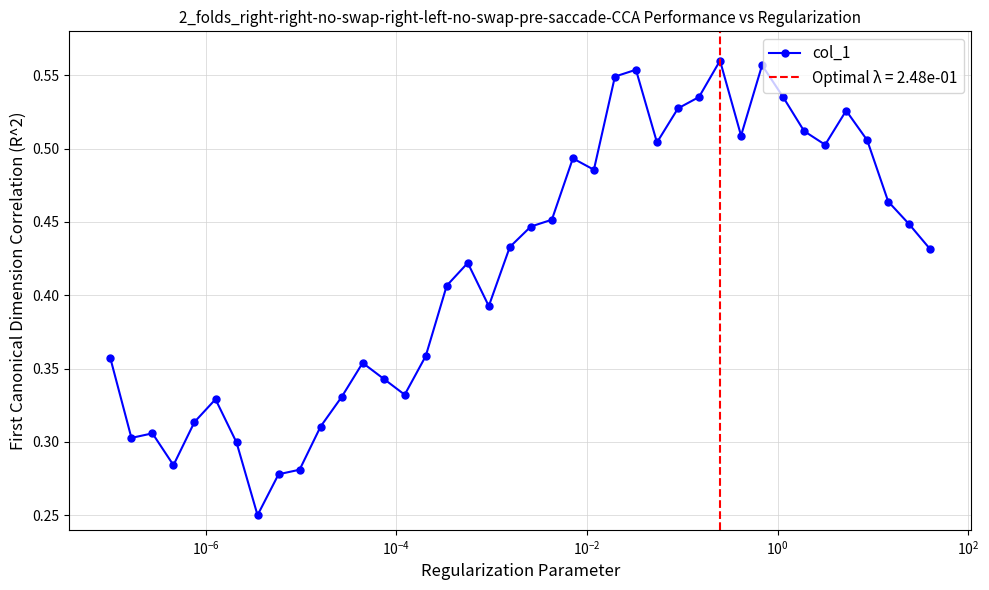

What is the difference between the maximum and minimum values?

0.3